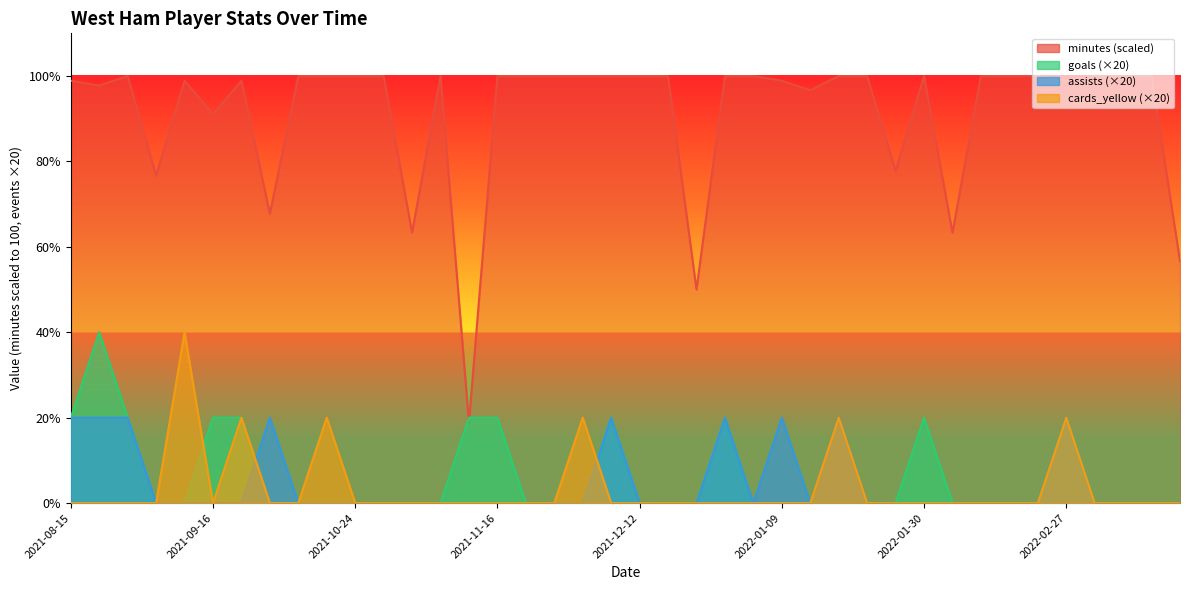

How many lines are shown in the chart?

4